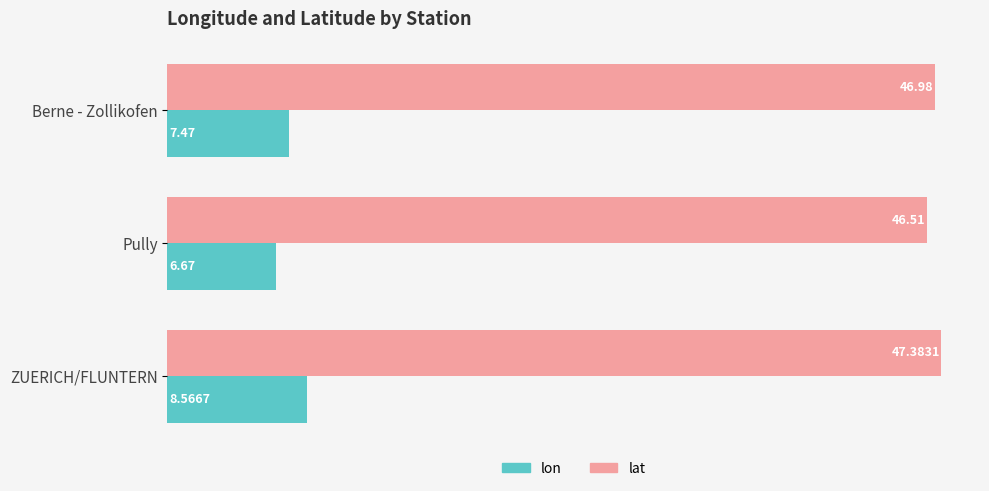

Between Berne - Zollikofen and Pully, which series saw the biggest shift?

lon